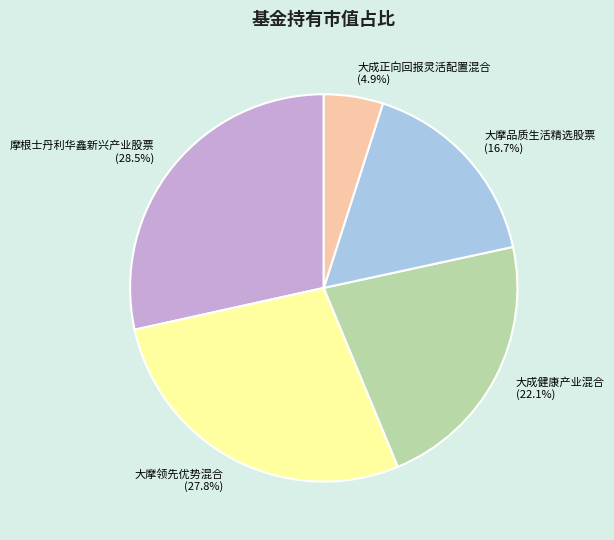

How many segments does this pie chart have?

5